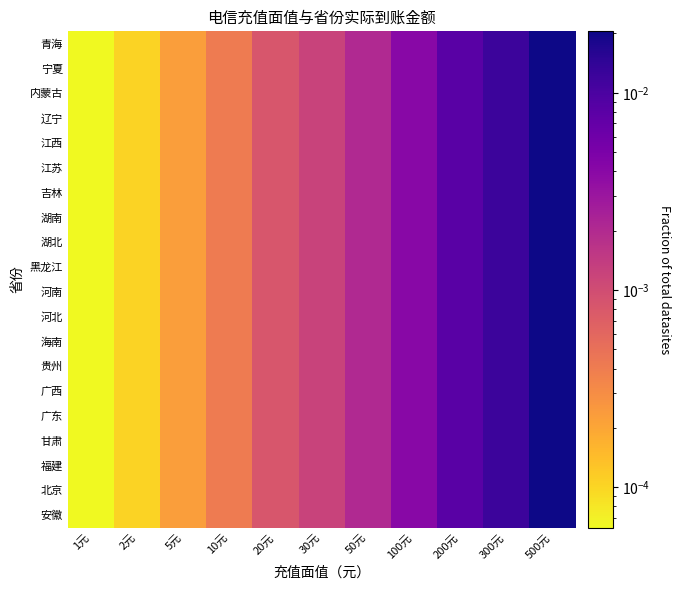

At which category does the chart reach its peak across all series?

500元